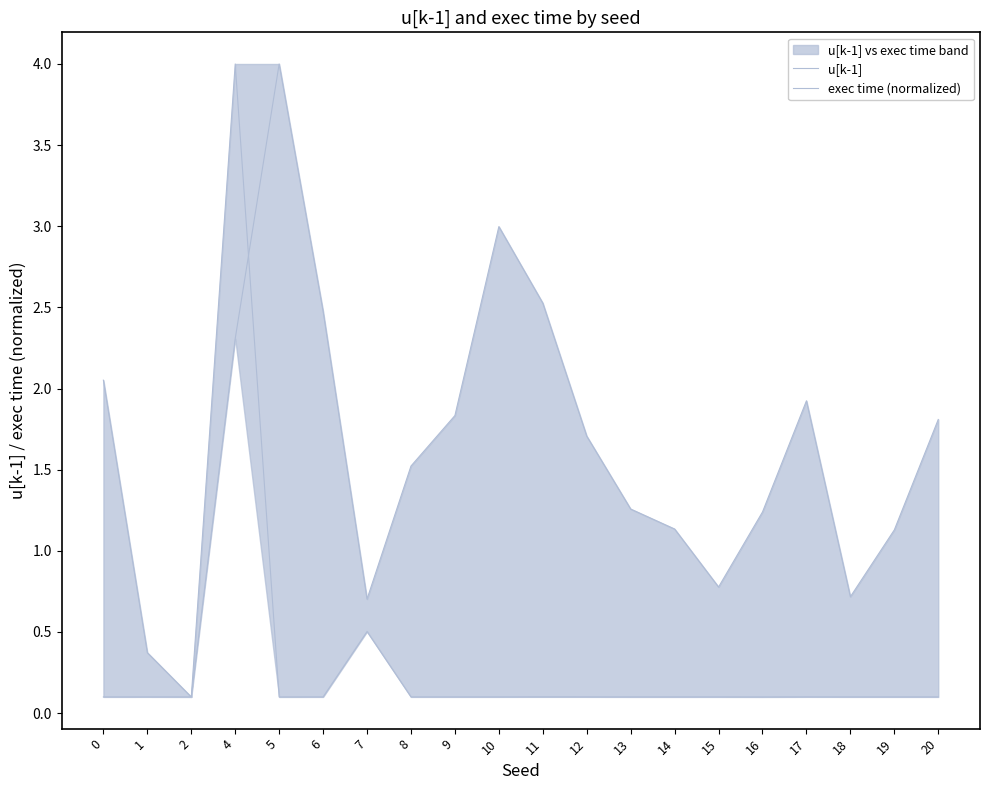

The value of exec time (normalized) at 15 is 0.8. True or false?

True